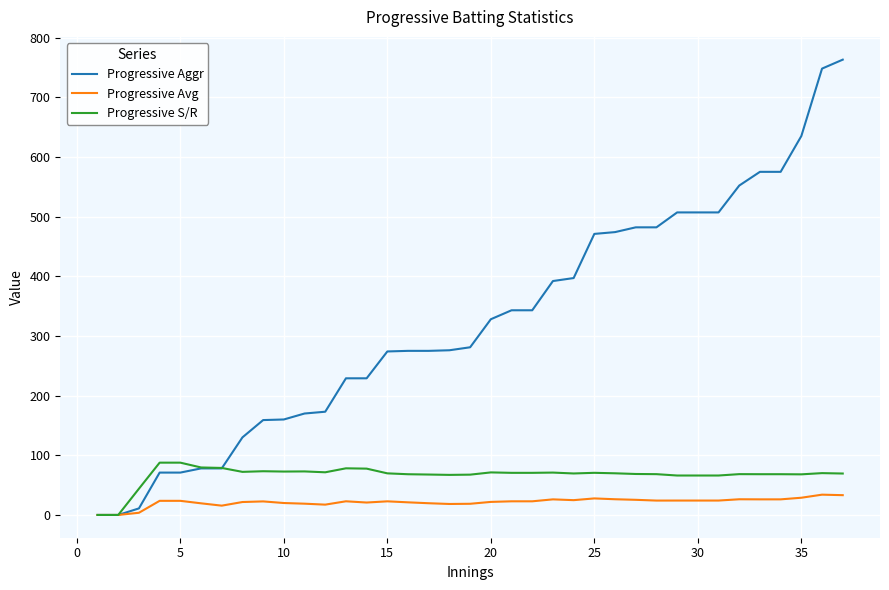

What is the difference between the maximum and second lowest values in the Progressive Avg series?

34.0